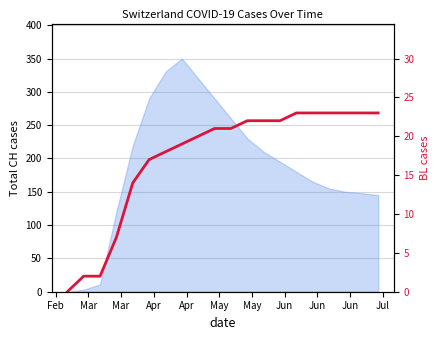

The chart shows a value of 19 at Apr. True or false?

False